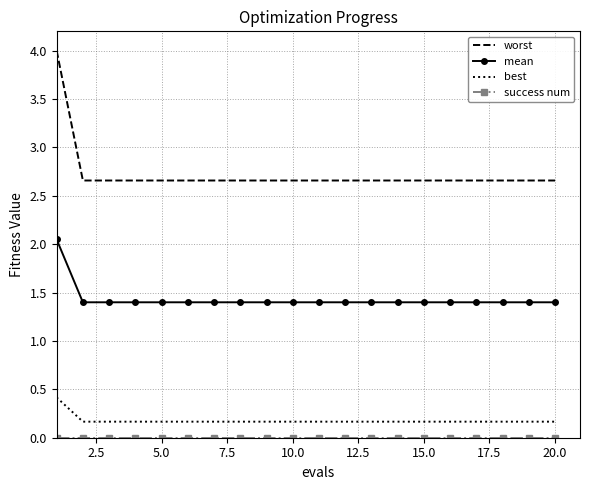

Which series has the largest total across all categories?

worst